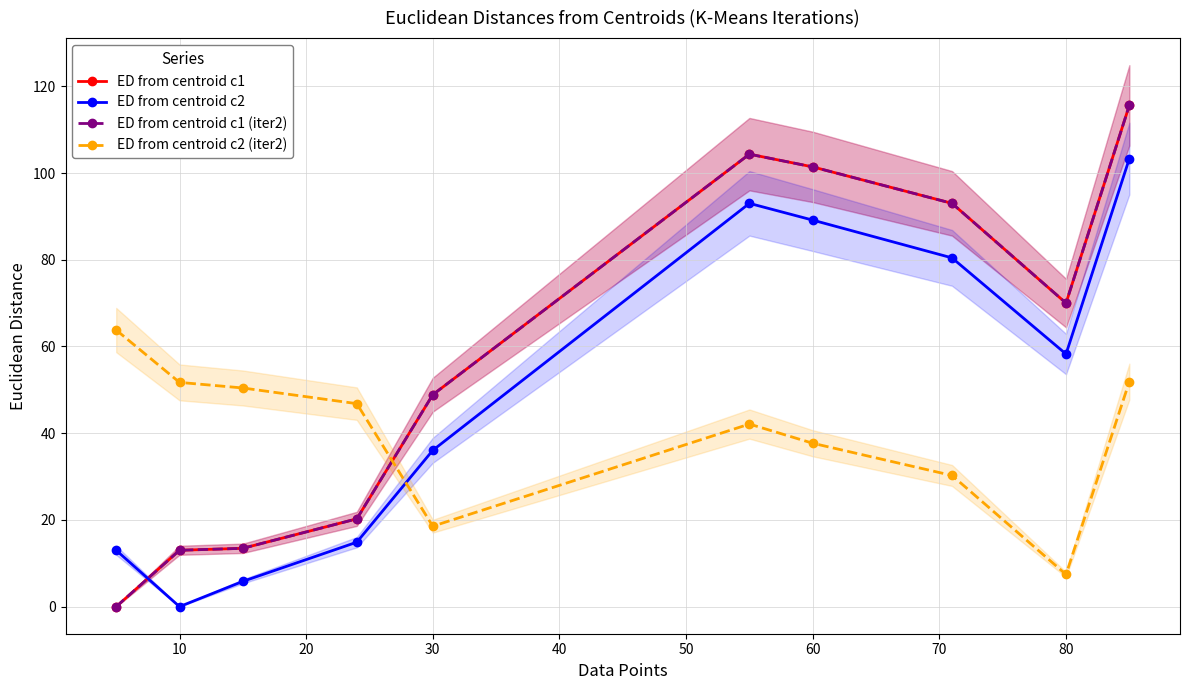

What is the total value across all series at 80?

205.7